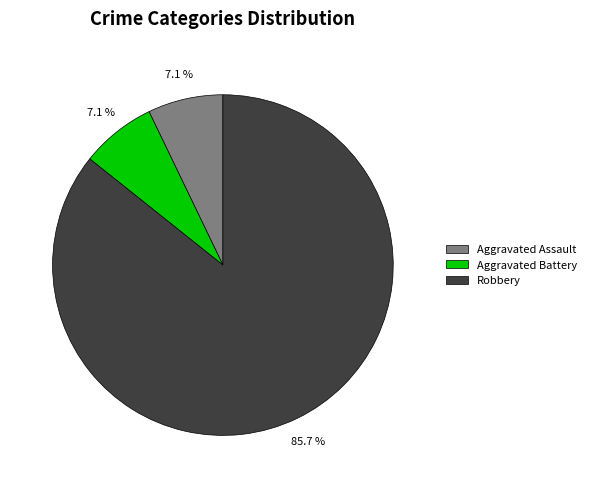

Which has a higher value, Aggravated Battery or Robbery?

Robbery